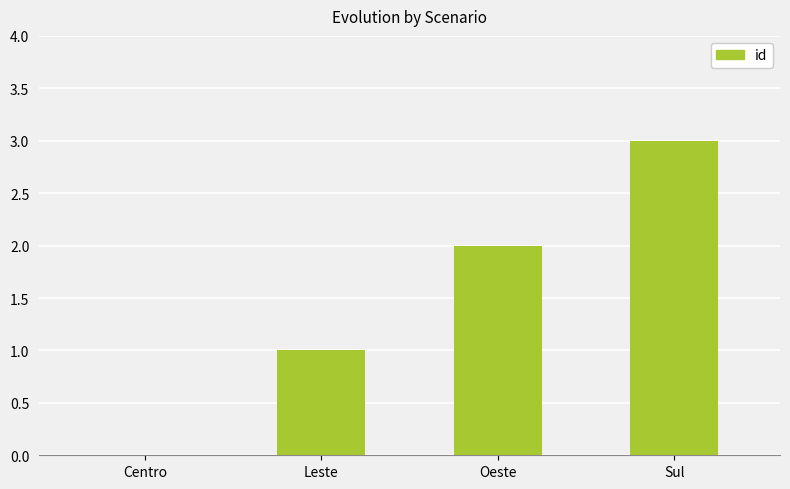

Which category has the highest value across all series?

Sul